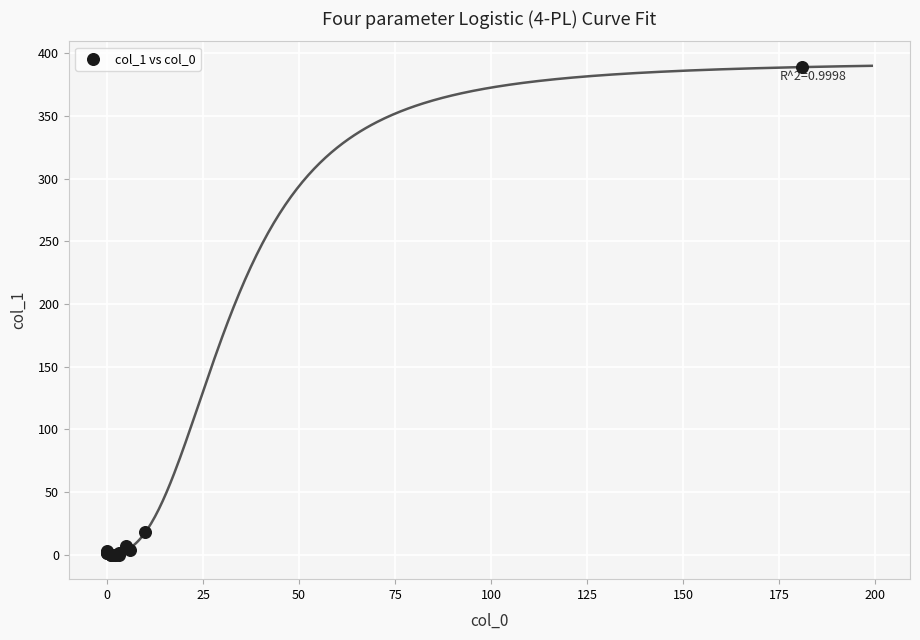

What Y value in the scatter plot is closest to 194?

18